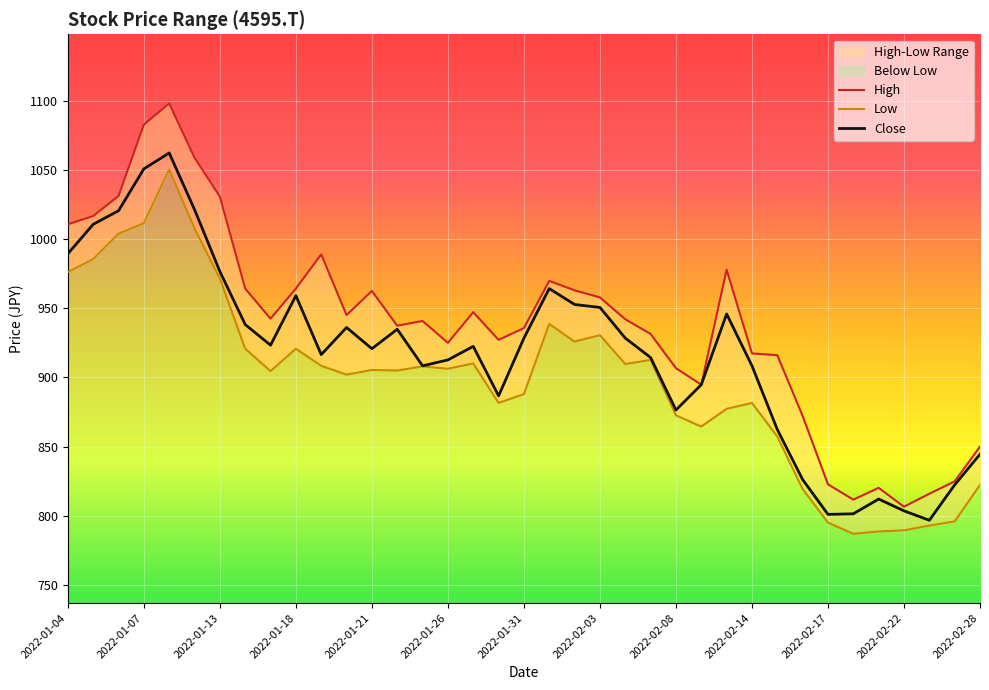

How many values in the High series are below 942?

18